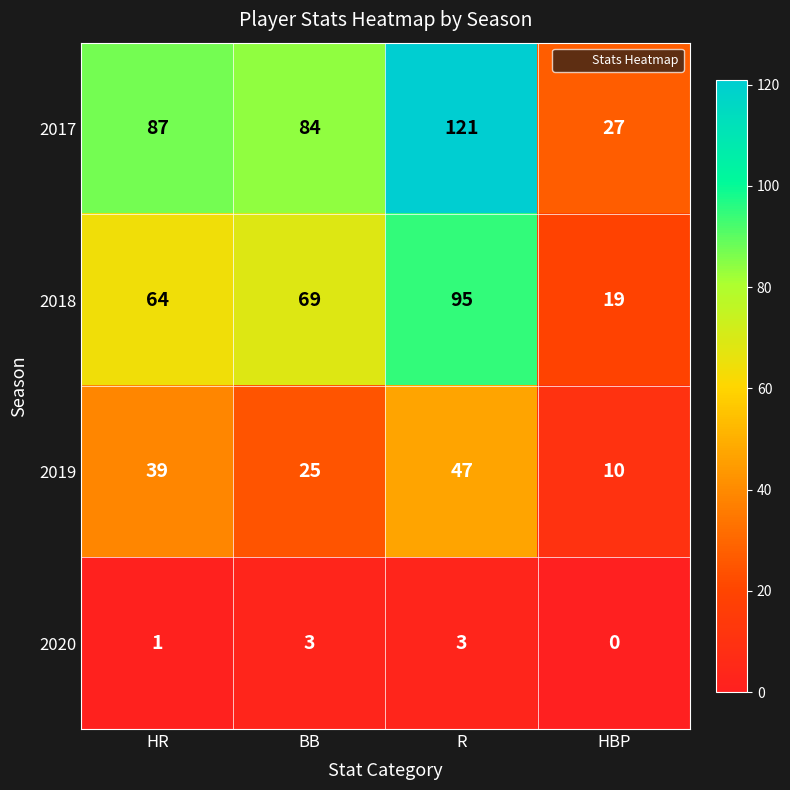

Where is 2019 nearest to the value 28?

BB